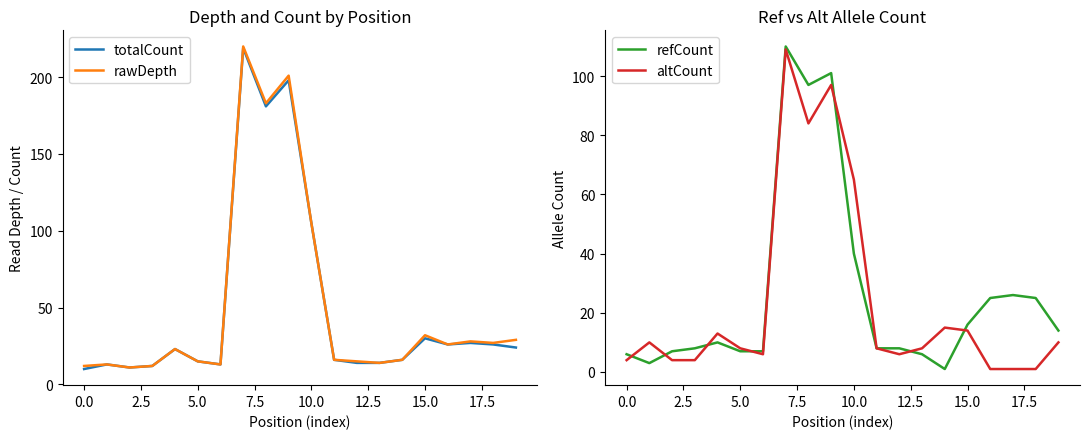

In rawDepth, how many points are lower than both neighbors (excluding endpoints)?

6